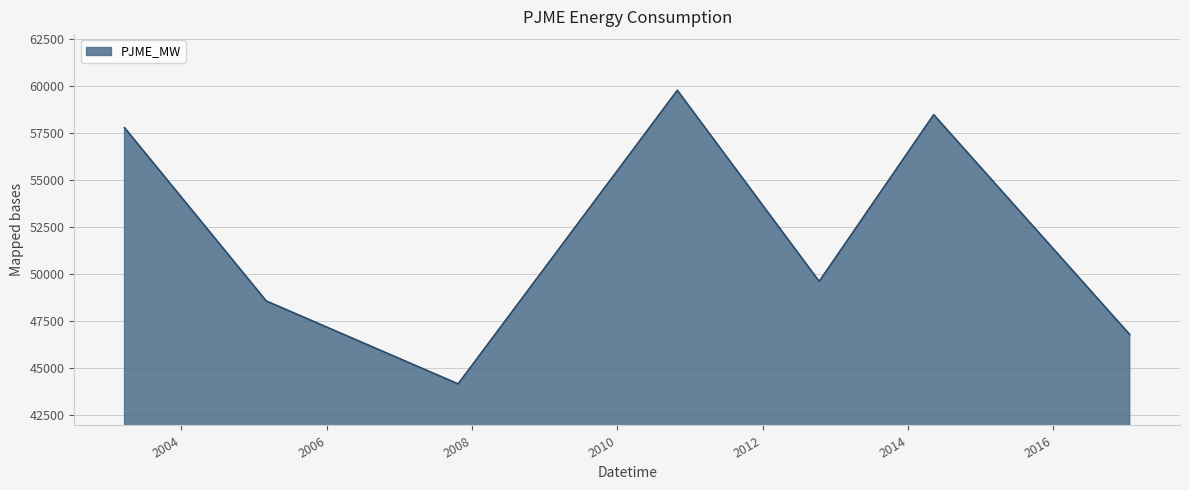

What is the smallest value displayed?

44169